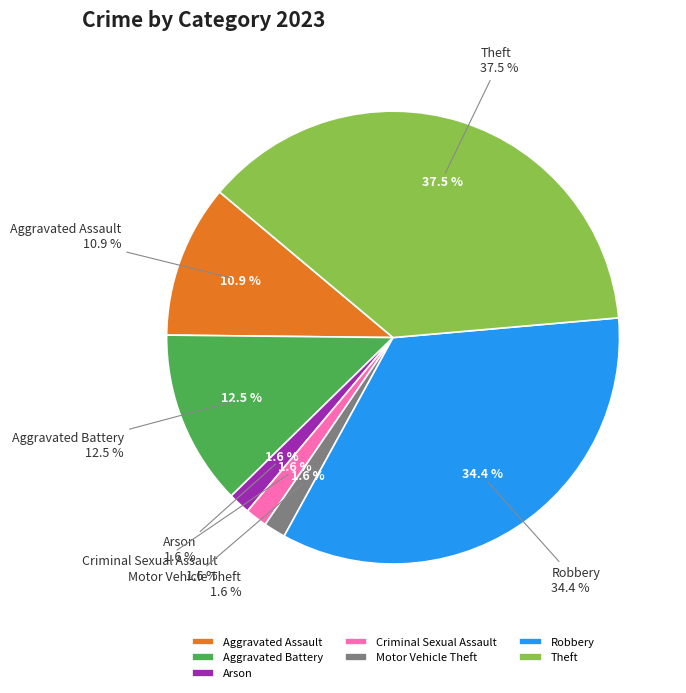

Count the number of slices in the pie.

7